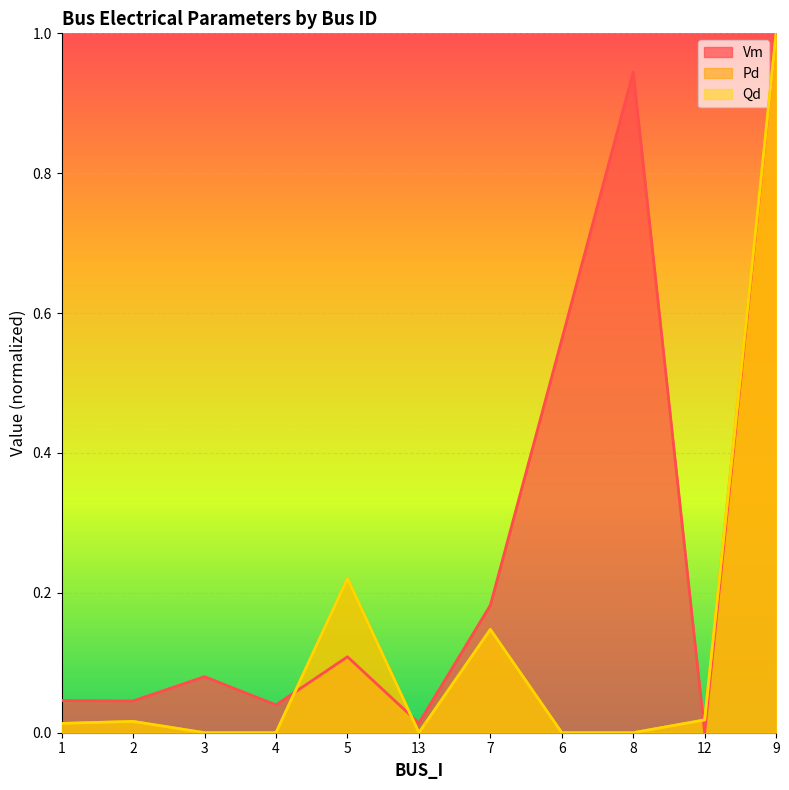

The value of Vm (line) at 13 is 0.0. True or false?

False